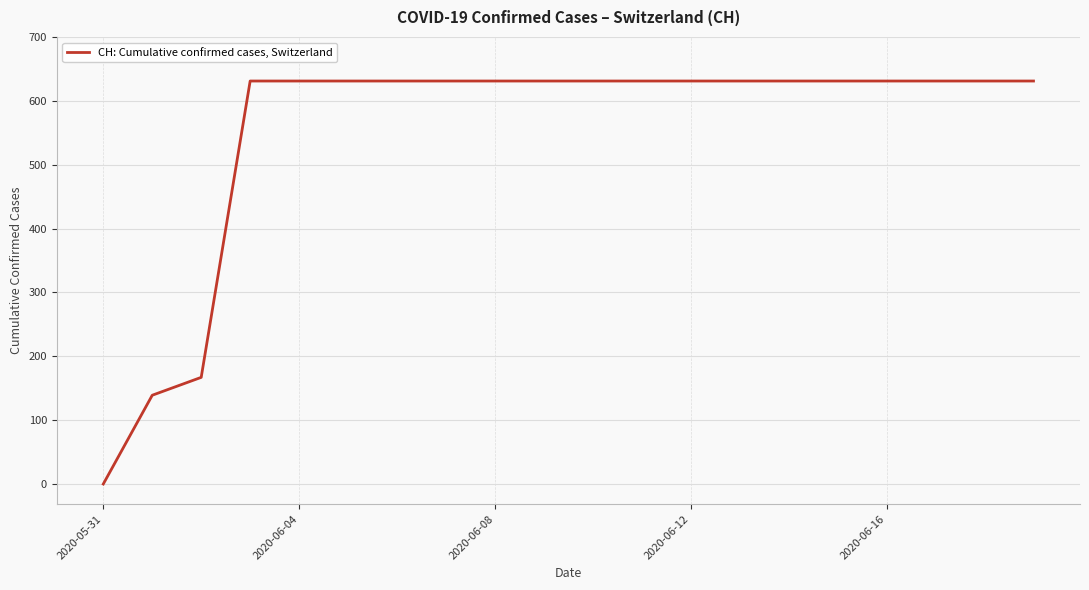

How many lines are shown in the chart?

1